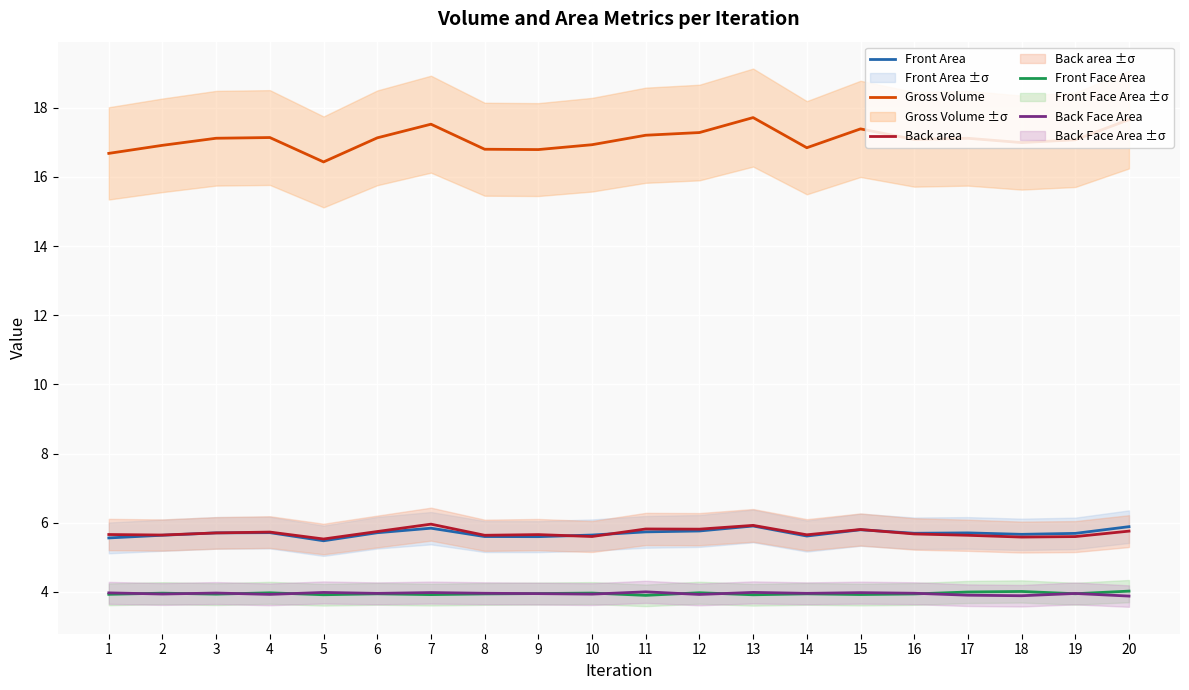

At which label does Gross Volume first exceed 17?

3